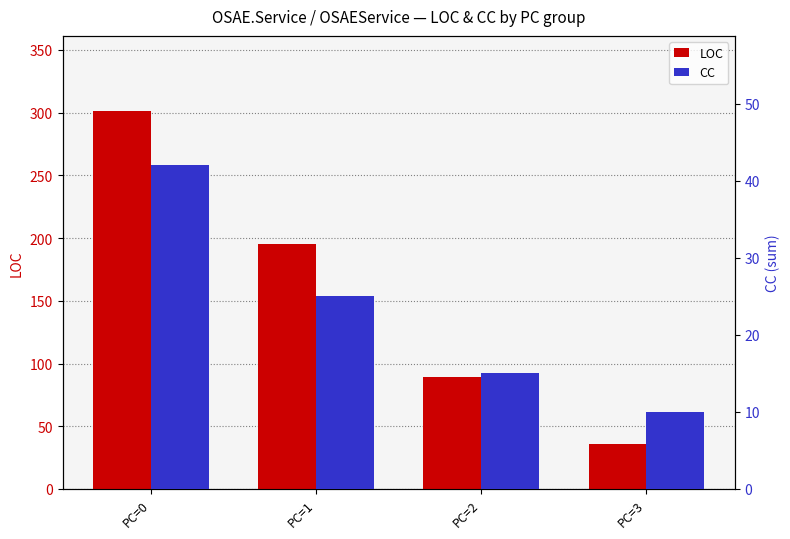

What is the value of the LOC bar at the 2nd from the left?

195